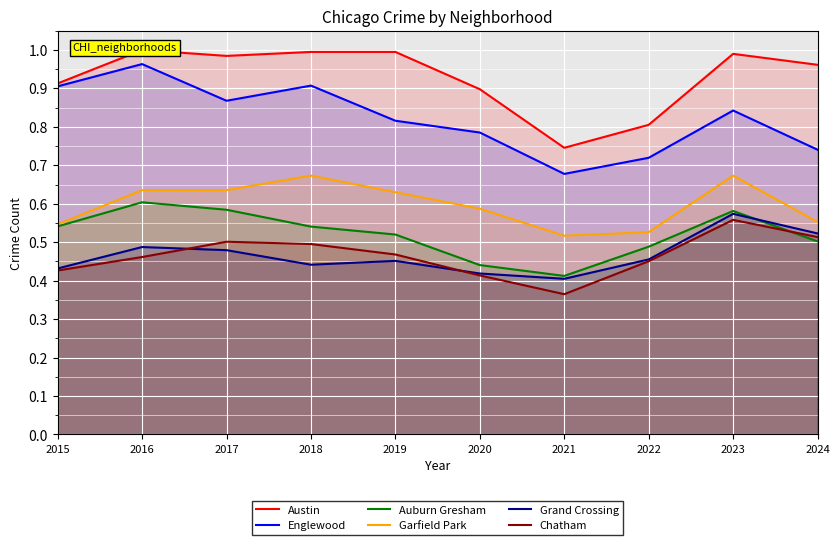

Reading left to right, transcribe all the data shown in this chart.

Austin: 2015=0.9	2016=1.0	2017=1.0	2018=1.0	2019=1.0	2020=0.9	2021=0.7	2022=0.8	2023=1.0	2024=1.0
Englewood: 2015=0.9	2016=1.0	2017=0.9	2018=0.9	2019=0.8	2020=0.8	2021=0.7	2022=0.7	2023=0.8	2024=0.7
Auburn Gresham: 2015=0.5	2016=0.6	2017=0.6	2018=0.5	2019=0.5	2020=0.4	2021=0.4	2022=0.5	2023=0.6	2024=0.5
Garfield Park: 2015=0.5	2016=0.6	2017=0.6	2018=0.7	2019=0.6	2020=0.6	2021=0.5	2022=0.5	2023=0.7	2024=0.6
Grand Crossing: 2015=0.4	2016=0.5	2017=0.5	2018=0.4	2019=0.5	2020=0.4	2021=0.4	2022=0.5	2023=0.6	2024=0.5
Chatham: 2015=0.4	2016=0.5	2017=0.5	2018=0.5	2019=0.5	2020=0.4	2021=0.4	2022=0.5	2023=0.6	2024=0.5